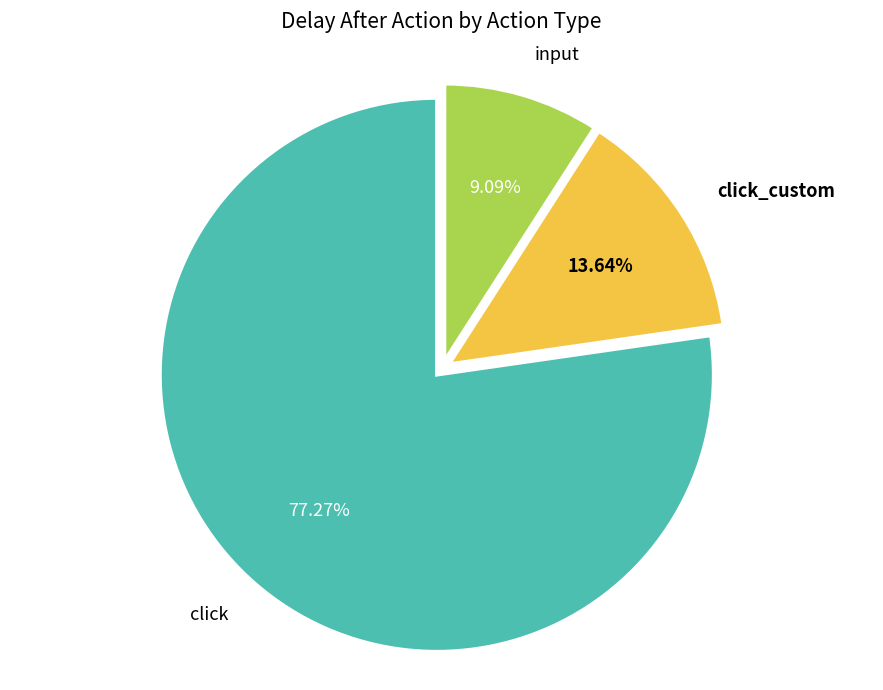

Rank the categories by value from lowest to highest.

input, click_custom, click